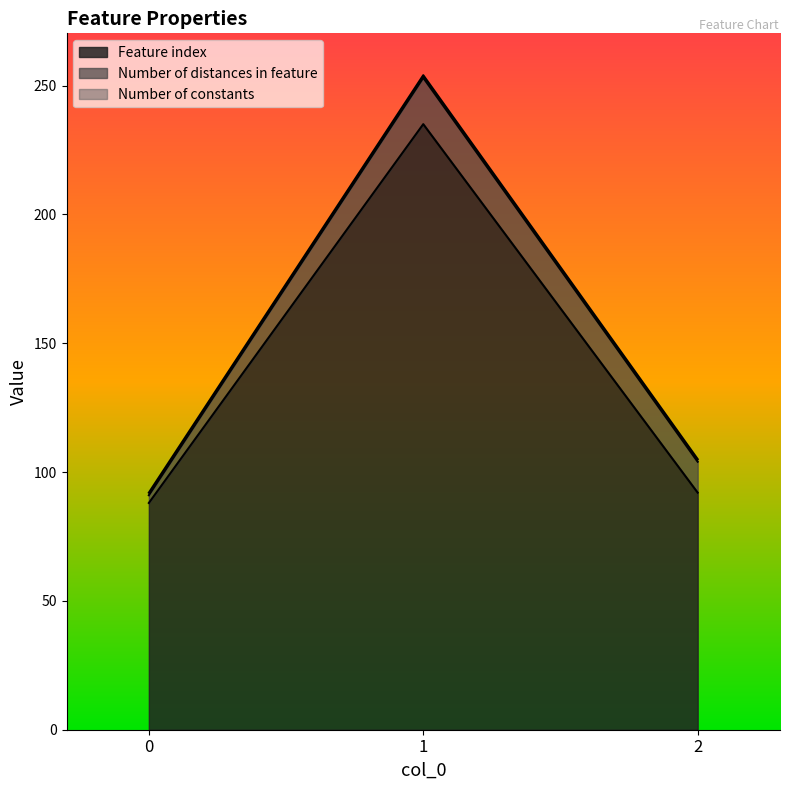

Between 0 and 1, which is larger?

1